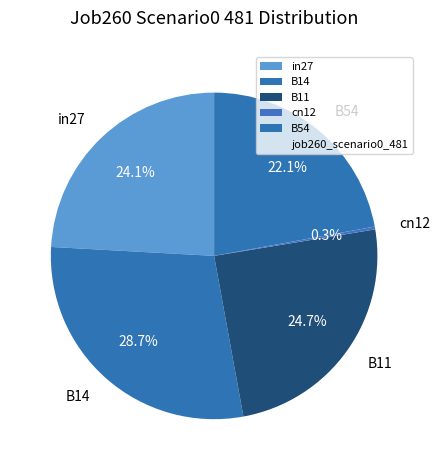

What percentage is the B14 slice, to the nearest percent?

29%